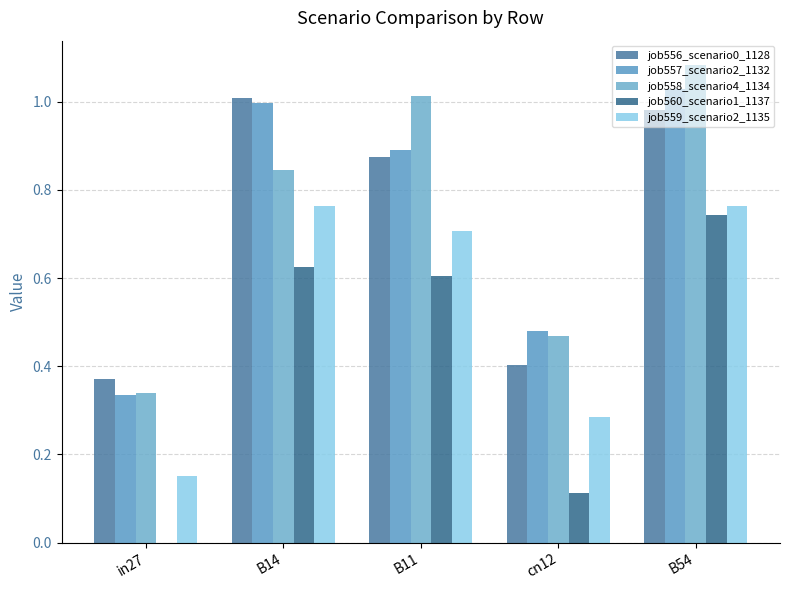

At which category does the chart reach its minimum across all series?

in27